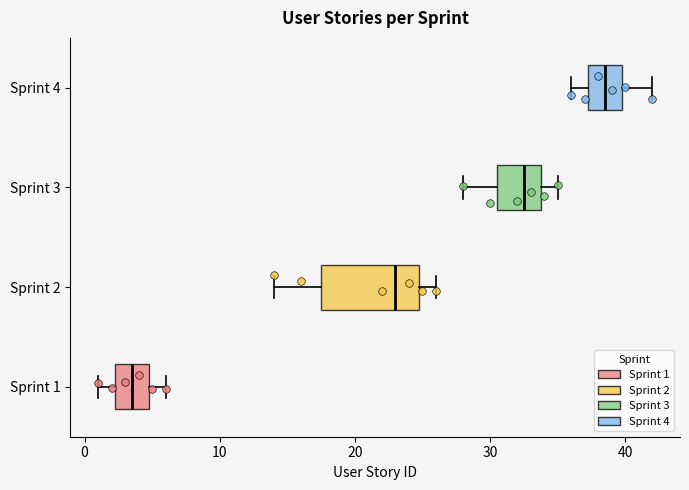

Which box is the widest, from its left edge to its right edge?

Sprint 2